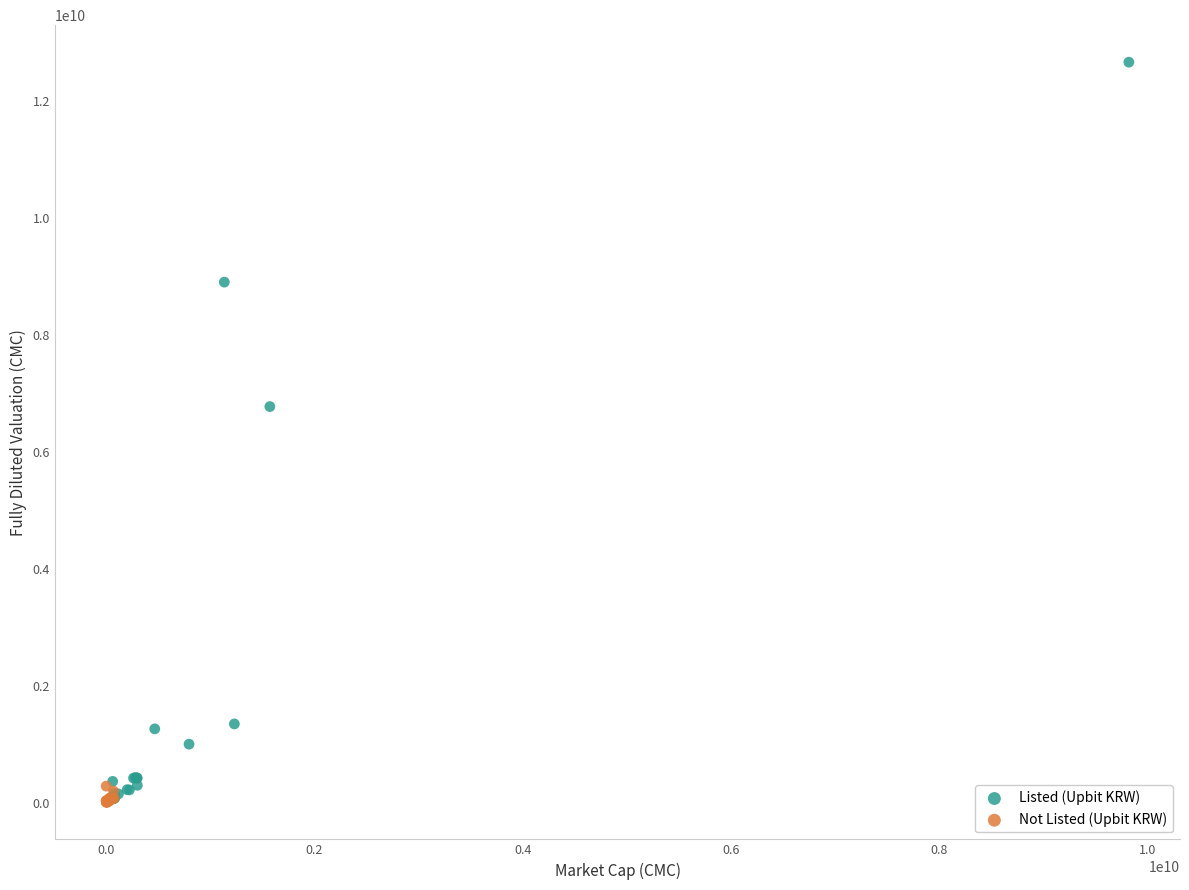

Which series has the widest spread of Y values?

Listed (Upbit KRW)